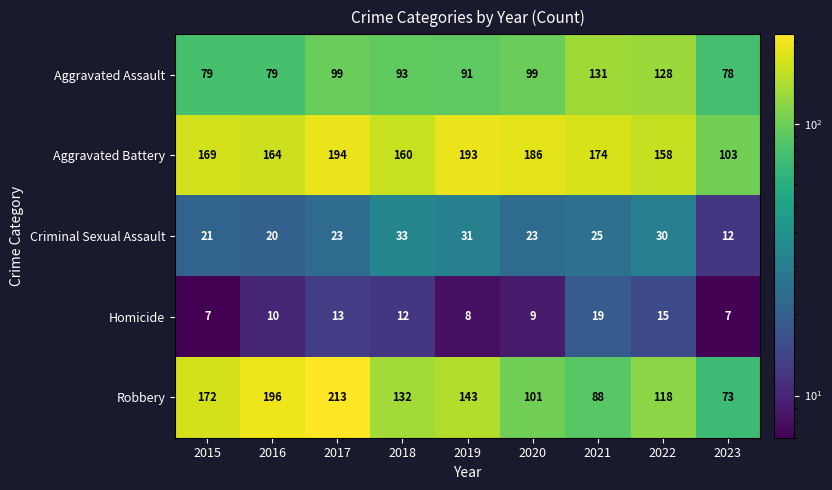

Rank the series at 2015 from highest to lowest value.

Robbery, Aggravated Battery, Aggravated Assault, Criminal Sexual Assault, Homicide